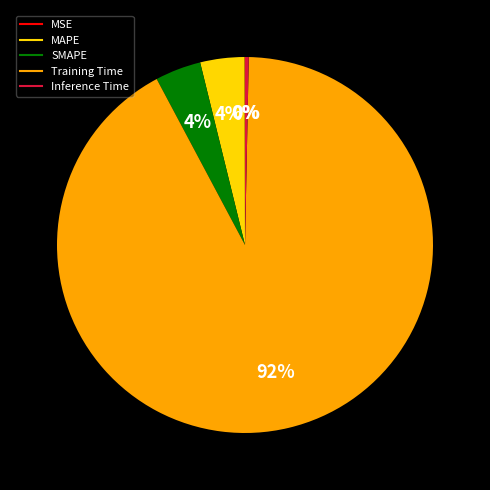

Combined, do Training Time and SMAPE account for over 50%?

Yes